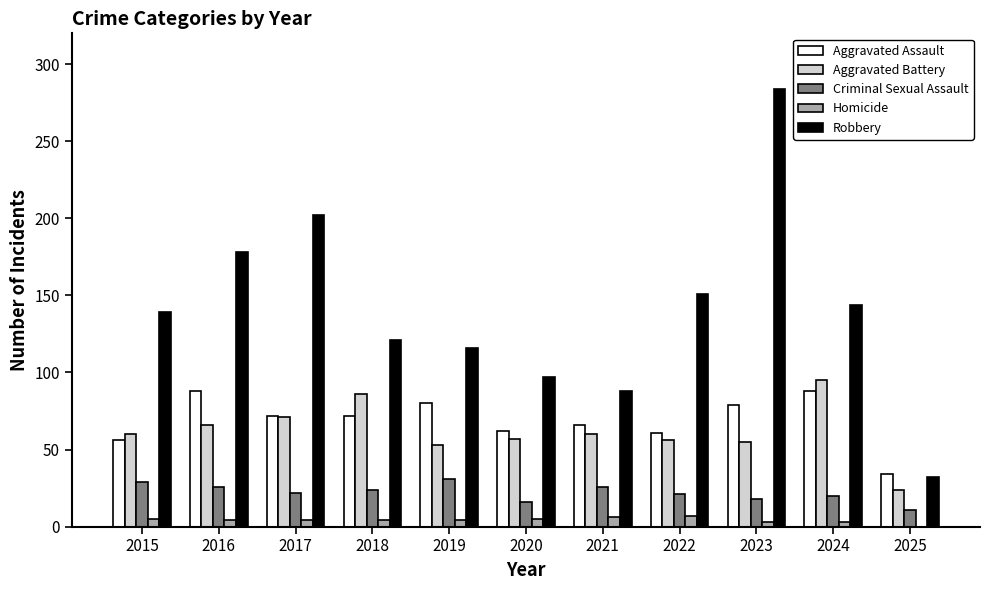

Which series has the widest spread of values?

Robbery